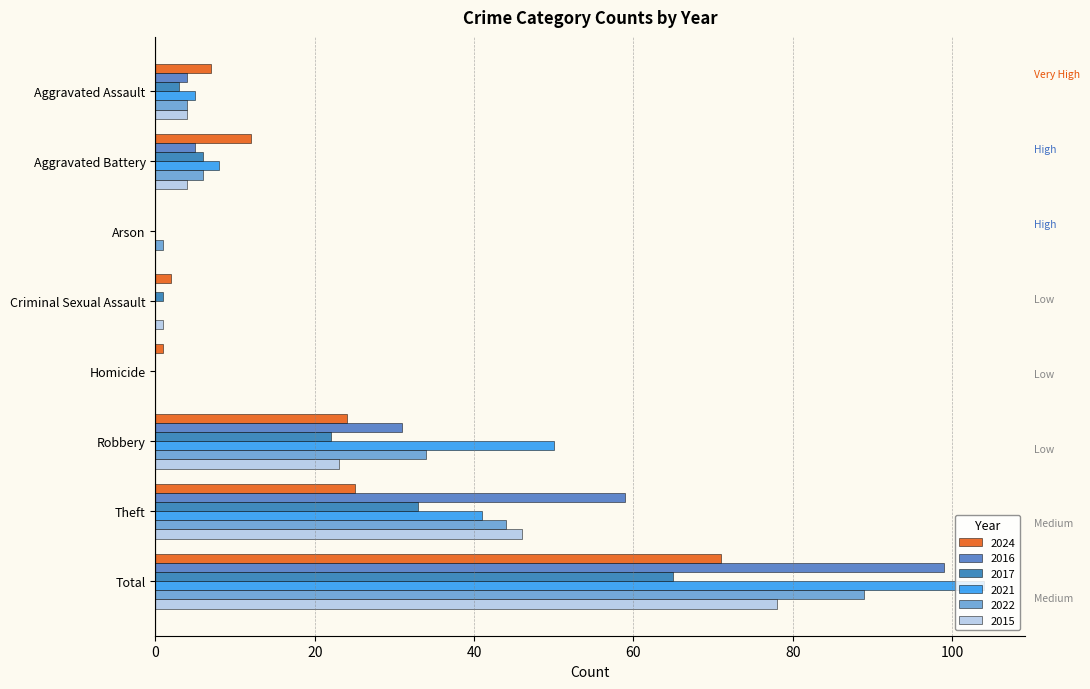

Is it true that 2016 equals 0 at Criminal Sexual Assault?

True